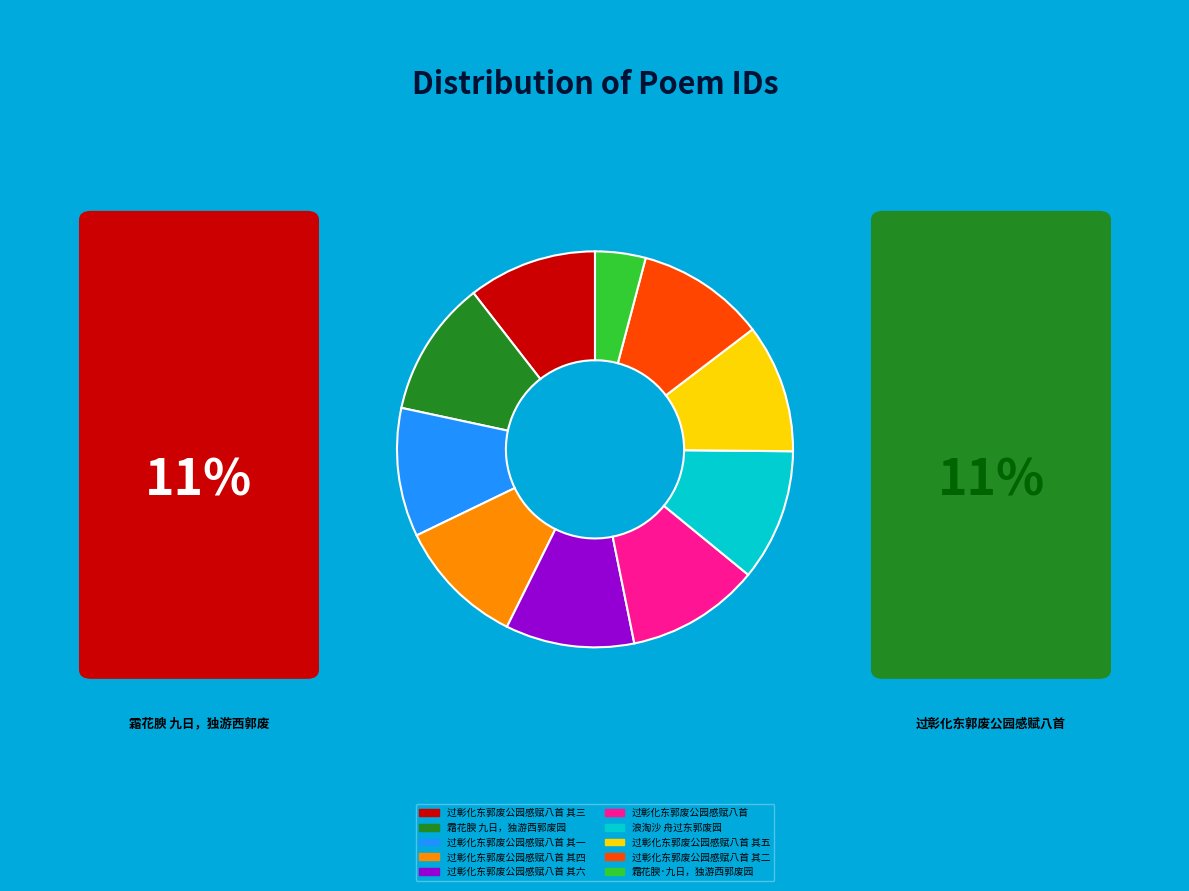

The 过彰化东郭废公园感赋八首 其二 slice represents 11% of the pie. True or false?

True